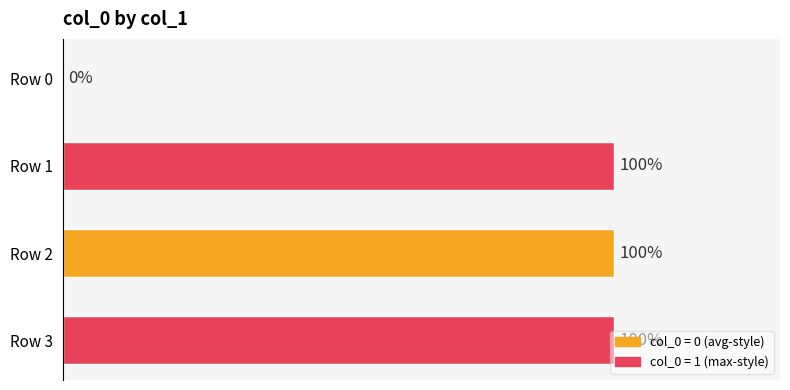

Between Row 0 and Row 1, which is larger?

Row 1